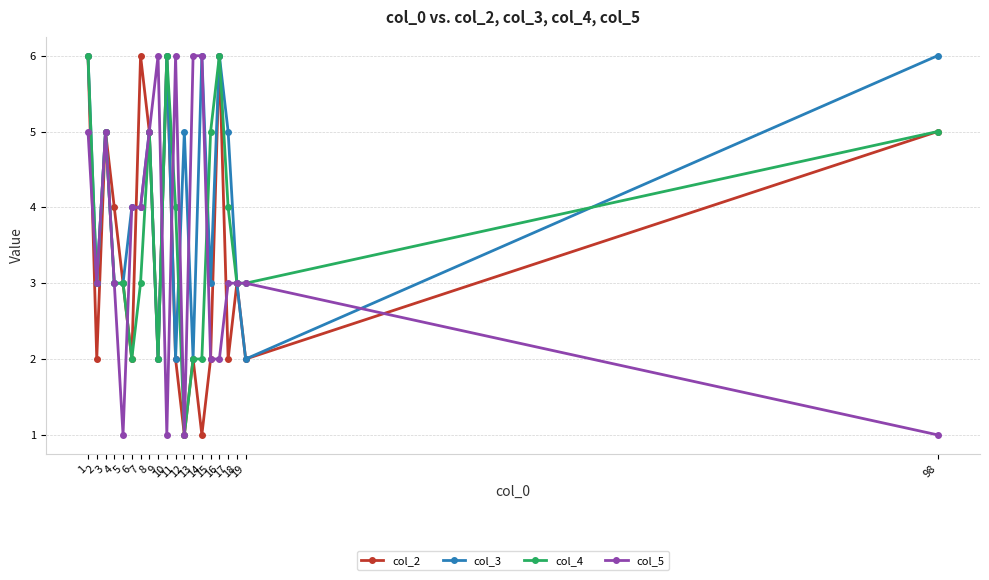

Which series has the largest range (max minus min)?

col_2